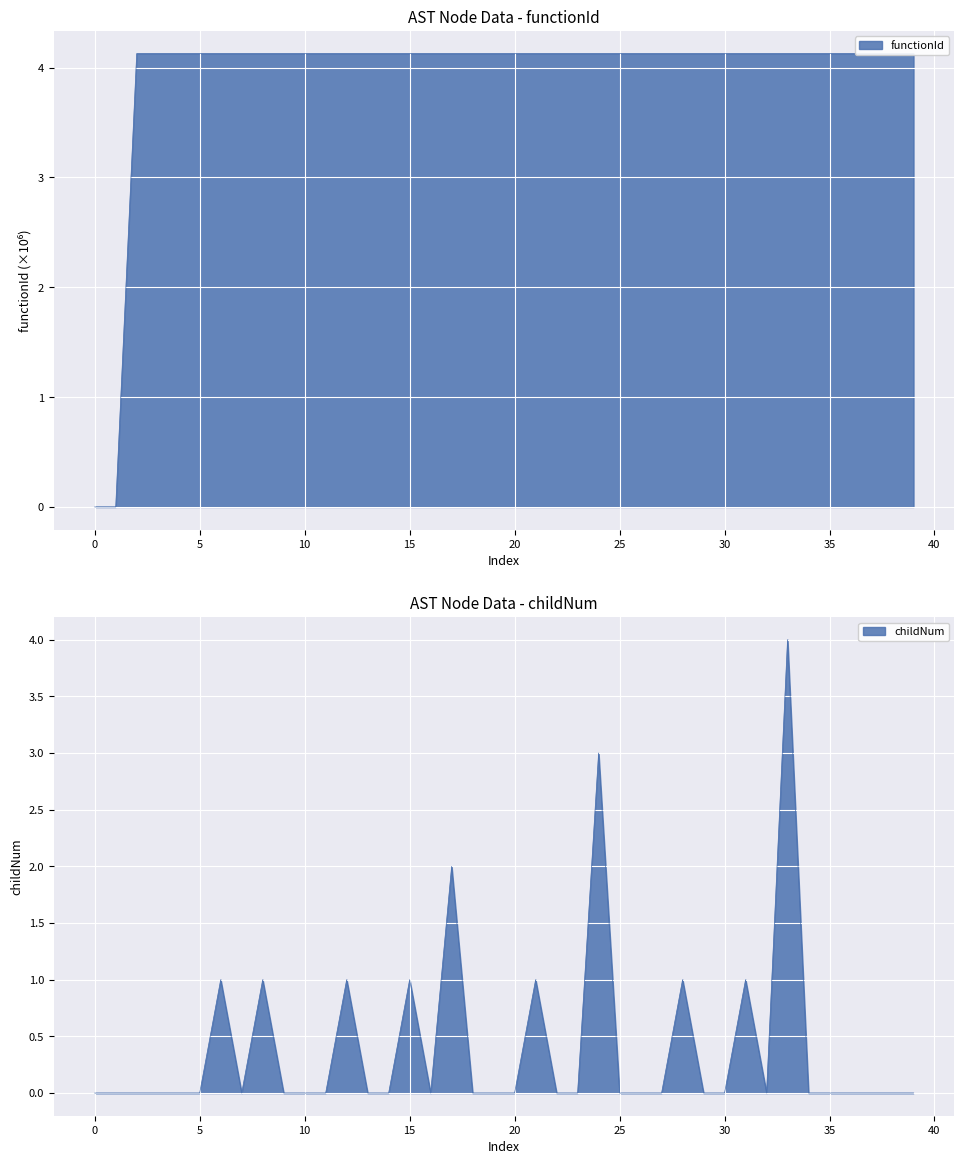

Is it true that functionId equals 4.1 at 4127347?

True